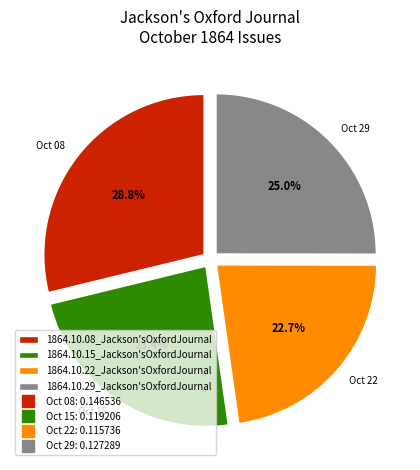

Is there any slice that represents more than half of the pie?

No